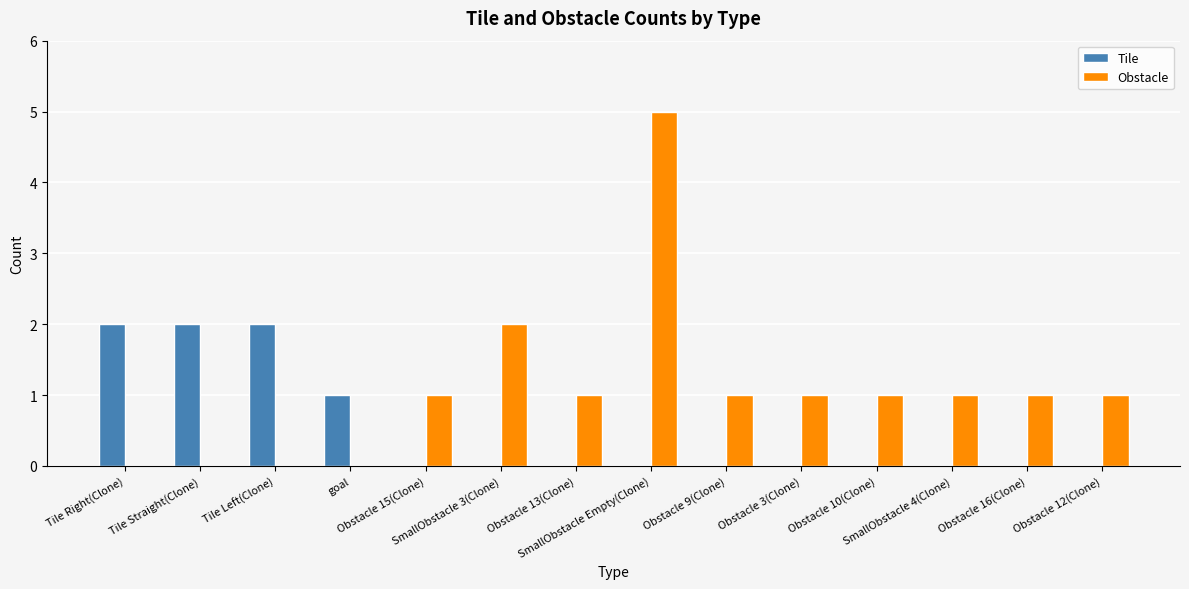

What is the highest value of the Obstacle series?

5